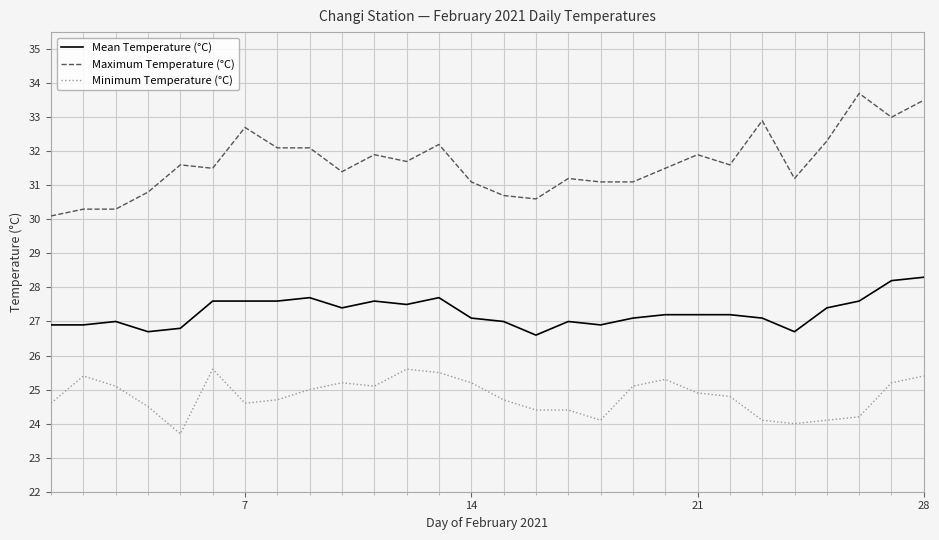

What is the minimum value shown in the chart?

23.7